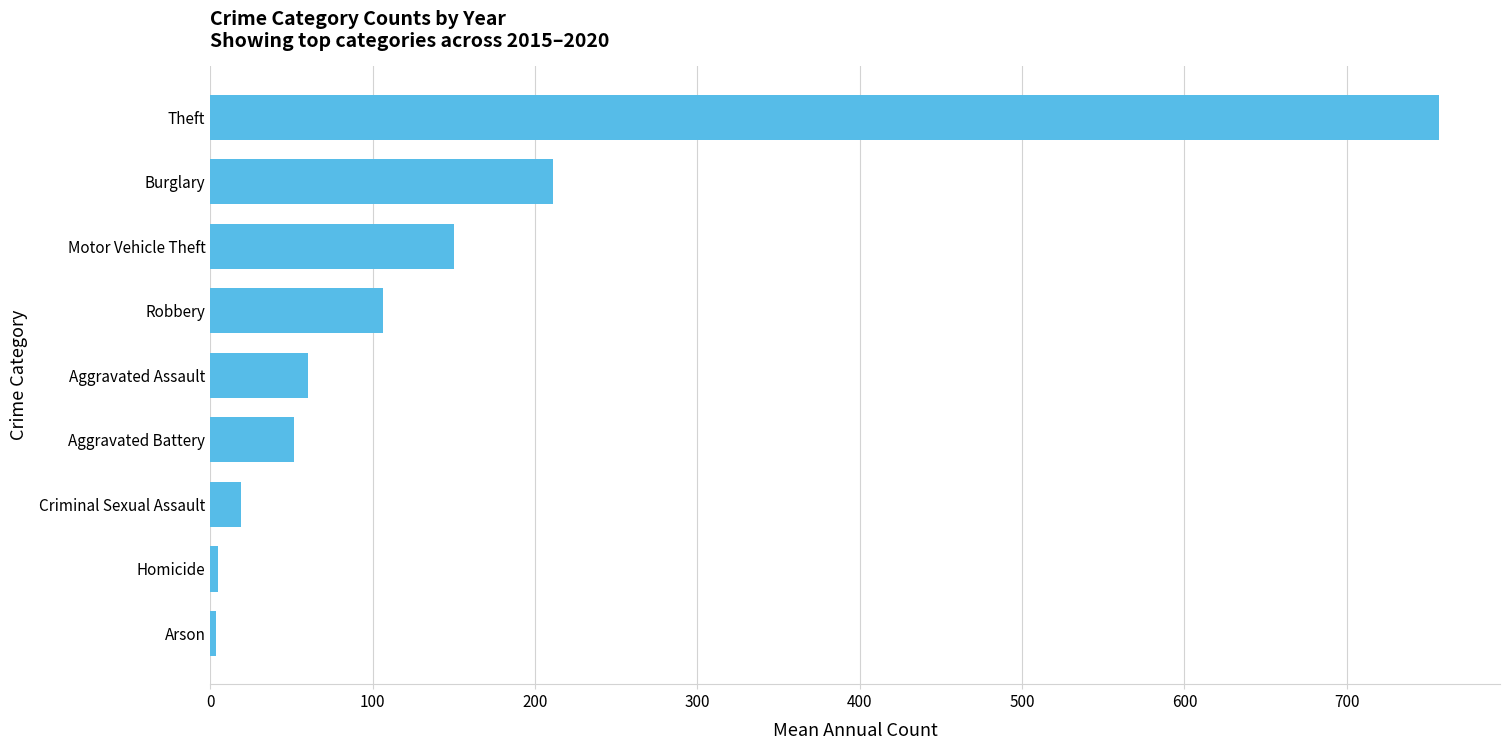

Where is the data nearest to the value 380?

Burglary